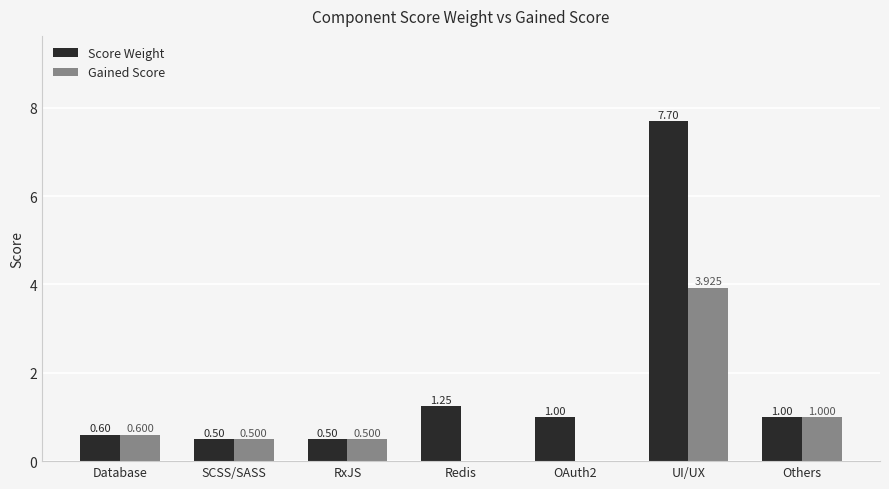

At which label does Gained Score reach its peak?

UI/UX